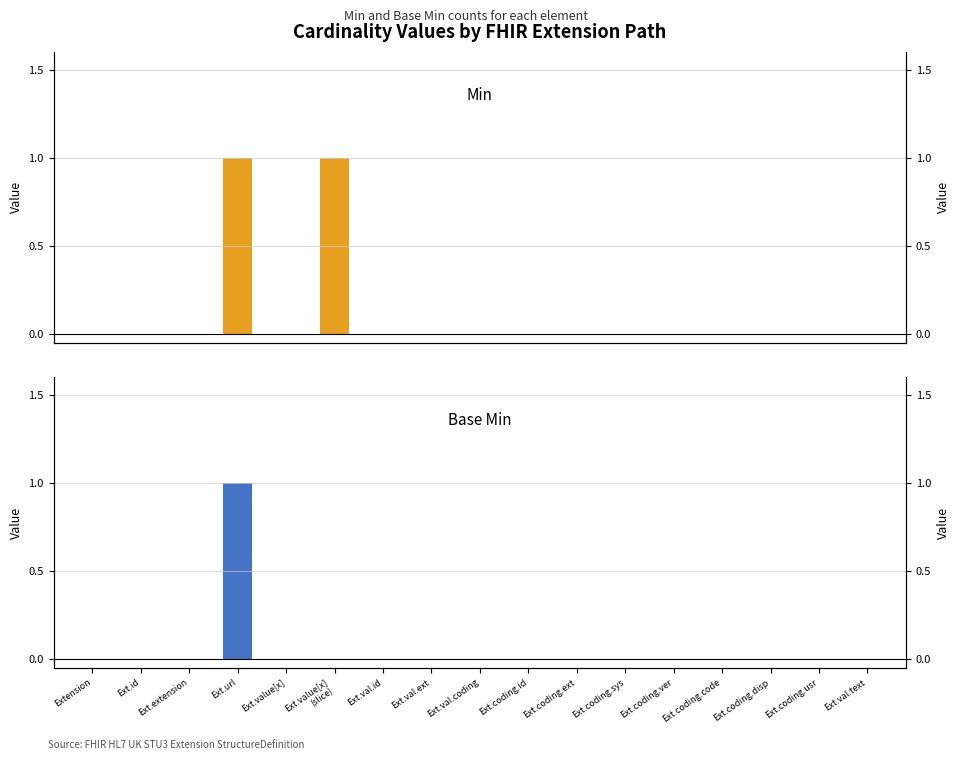

The Min series shows -1 at Ext.id. True or false?

False